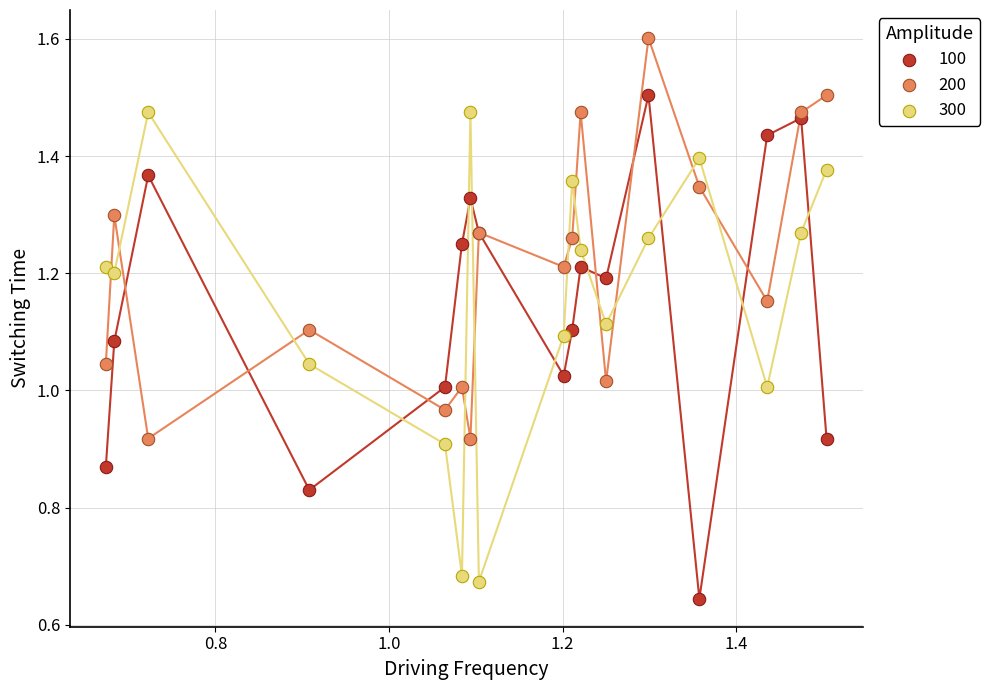

What are all the series names shown in the legend?

100, 200, 300